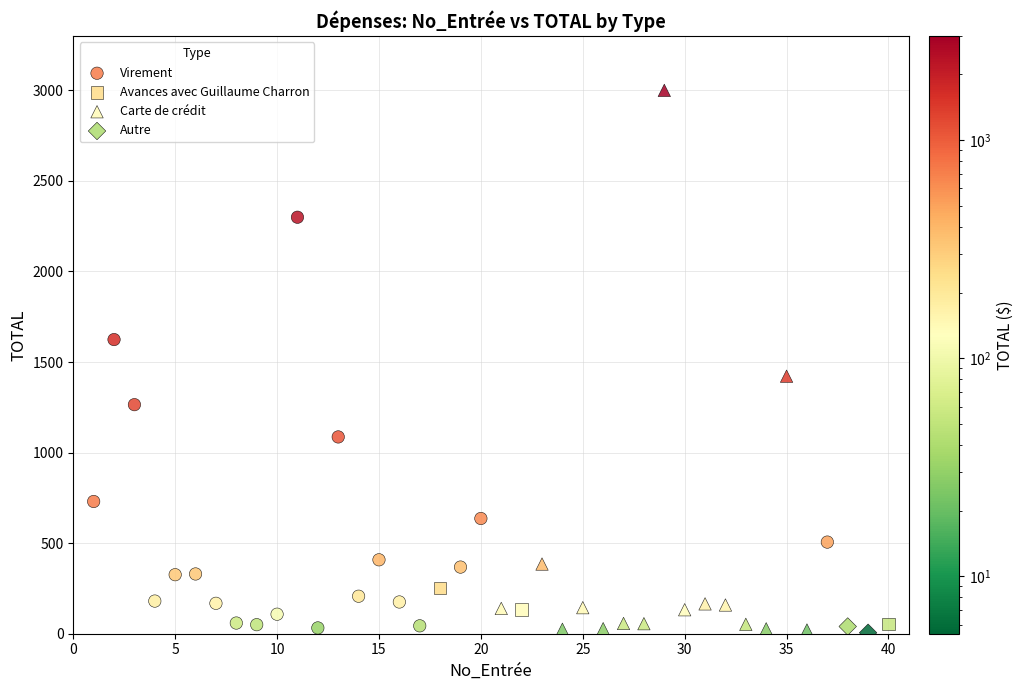

What are all the series names shown in the legend?

Virement, Avances avec Guillaume Charron, Carte de crédit, Autre